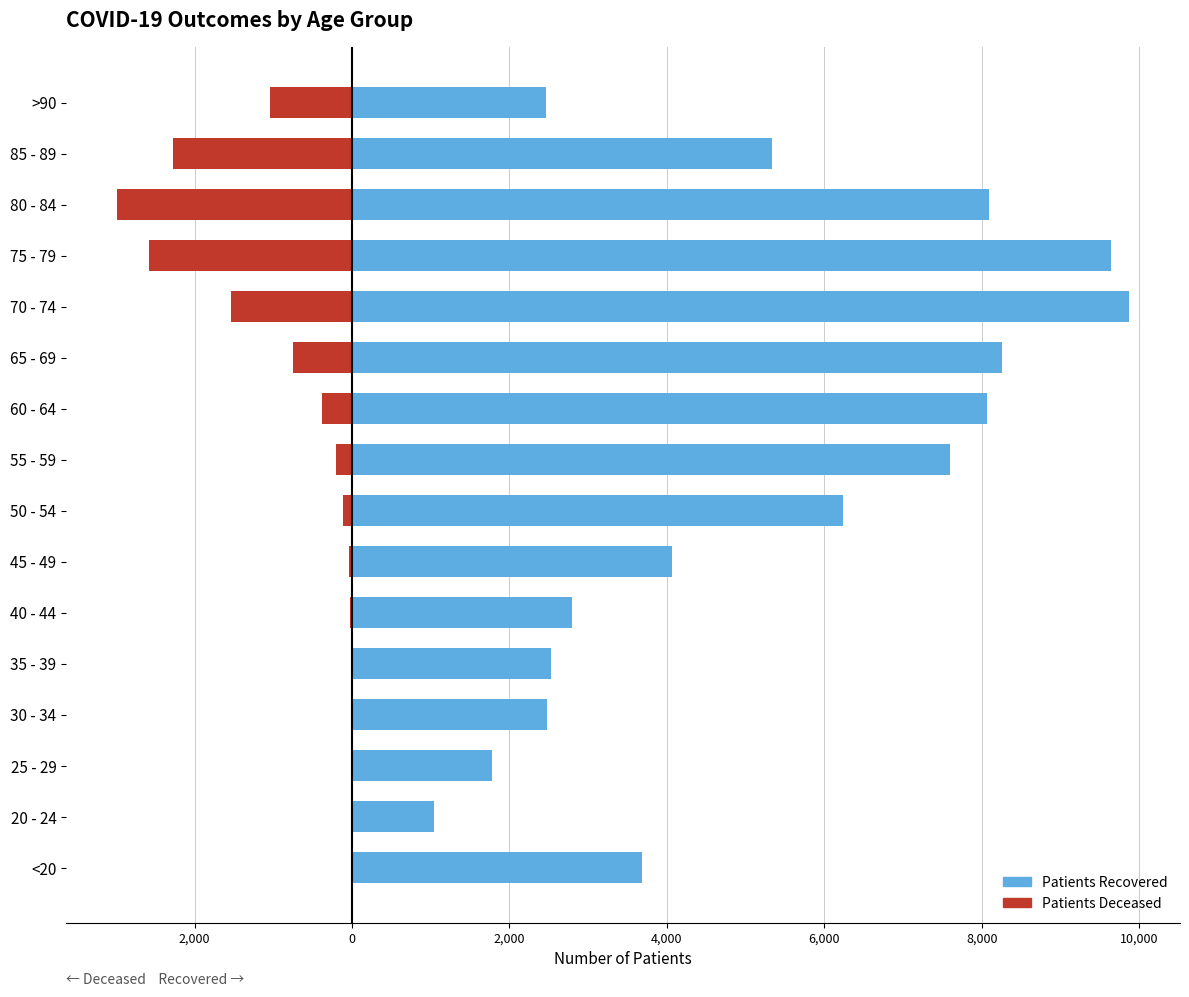

What is the maximum value for patients_recovered?

9877